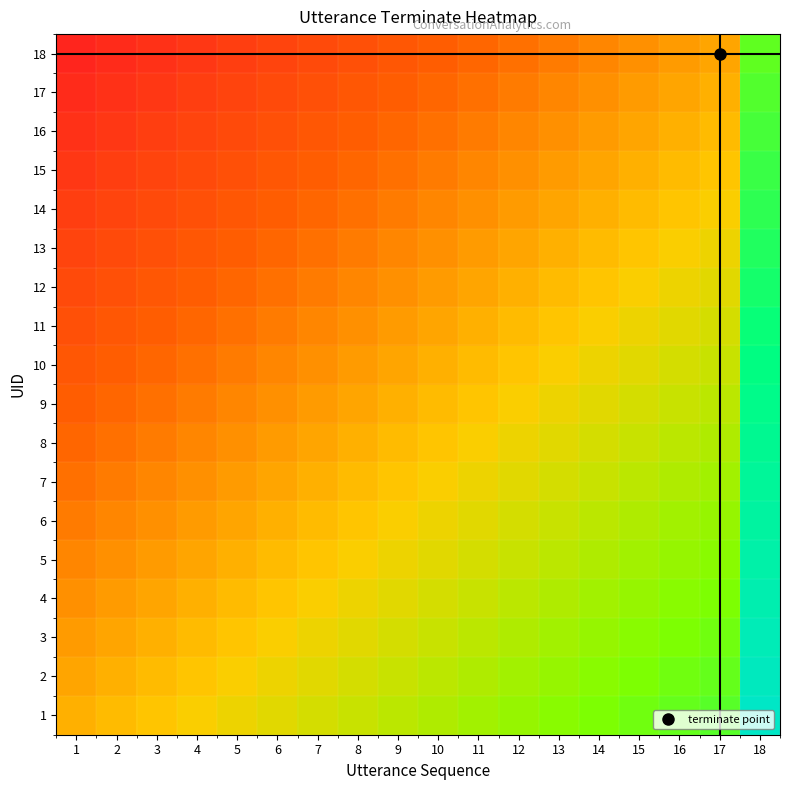

Reading left to right, list all the values displayed in this chart.

1: 1=0.3	2=0.4	3=0.4	4=0.4	5=0.4	6=0.4	7=0.5	8=0.5	9=0.5	10=0.5	11=0.5	12=0.6	13=0.6	14=0.6	15=0.6	16=0.6	17=0.7	18=1.0
2: 1=0.3	2=0.3	3=0.4	4=0.4	5=0.4	6=0.4	7=0.4	8=0.5	9=0.5	10=0.5	11=0.5	12=0.5	13=0.6	14=0.6	15=0.6	16=0.6	17=0.6	18=1.0
3: 1=0.3	2=0.3	3=0.3	4=0.4	5=0.4	6=0.4	7=0.4	8=0.4	9=0.5	10=0.5	11=0.5	12=0.5	13=0.5	14=0.6	15=0.6	16=0.6	17=0.6	18=0.9
4: 1=0.3	2=0.3	3=0.3	4=0.3	5=0.4	6=0.4	7=0.4	8=0.4	9=0.4	10=0.5	11=0.5	12=0.5	13=0.5	14=0.5	15=0.6	16=0.6	17=0.6	18=0.9
5: 1=0.3	2=0.3	3=0.3	4=0.3	5=0.3	6=0.4	7=0.4	8=0.4	9=0.4	10=0.4	11=0.5	12=0.5	13=0.5	14=0.5	15=0.5	16=0.6	17=0.6	18=0.9
6: 1=0.3	2=0.3	3=0.3	4=0.3	5=0.3	6=0.3	7=0.4	8=0.4	9=0.4	10=0.4	11=0.4	12=0.5	13=0.5	14=0.5	15=0.5	16=0.5	17=0.6	18=0.9
7: 1=0.2	2=0.3	3=0.3	4=0.3	5=0.3	6=0.3	7=0.3	8=0.4	9=0.4	10=0.4	11=0.4	12=0.4	13=0.5	14=0.5	15=0.5	16=0.5	17=0.5	18=0.9
8: 1=0.2	2=0.2	3=0.3	4=0.3	5=0.3	6=0.3	7=0.3	8=0.3	9=0.4	10=0.4	11=0.4	12=0.4	13=0.4	14=0.5	15=0.5	16=0.5	17=0.5	18=0.8
9: 1=0.2	2=0.2	3=0.2	4=0.3	5=0.3	6=0.3	7=0.3	8=0.3	9=0.3	10=0.4	11=0.4	12=0.4	13=0.4	14=0.4	15=0.5	16=0.5	17=0.5	18=0.8
10: 1=0.2	2=0.2	3=0.2	4=0.2	5=0.3	6=0.3	7=0.3	8=0.3	9=0.3	10=0.3	11=0.4	12=0.4	13=0.4	14=0.4	15=0.4	16=0.5	17=0.5	18=0.8
11: 1=0.2	2=0.2	3=0.2	4=0.2	5=0.2	6=0.3	7=0.3	8=0.3	9=0.3	10=0.3	11=0.3	12=0.4	13=0.4	14=0.4	15=0.4	16=0.4	17=0.5	18=0.8
12: 1=0.1	2=0.2	3=0.2	4=0.2	5=0.2	6=0.2	7=0.3	8=0.3	9=0.3	10=0.3	11=0.3	12=0.3	13=0.4	14=0.4	15=0.4	16=0.4	17=0.4	18=0.8
13: 1=0.1	2=0.1	3=0.2	4=0.2	5=0.2	6=0.2	7=0.2	8=0.3	9=0.3	10=0.3	11=0.3	12=0.3	13=0.3	14=0.4	15=0.4	16=0.4	17=0.4	18=0.7
14: 1=0.1	2=0.1	3=0.1	4=0.2	5=0.2	6=0.2	7=0.2	8=0.2	9=0.3	10=0.3	11=0.3	12=0.3	13=0.3	14=0.3	15=0.4	16=0.4	17=0.4	18=0.7
15: 1=0.1	2=0.1	3=0.1	4=0.1	5=0.2	6=0.2	7=0.2	8=0.2	9=0.2	10=0.3	11=0.3	12=0.3	13=0.3	14=0.3	15=0.3	16=0.4	17=0.4	18=0.7
16: 1=0.1	2=0.1	3=0.1	4=0.1	5=0.1	6=0.2	7=0.2	8=0.2	9=0.2	10=0.2	11=0.3	12=0.3	13=0.3	14=0.3	15=0.3	16=0.3	17=0.4	18=0.7
17: 1=0.0	2=0.1	3=0.1	4=0.1	5=0.1	6=0.1	7=0.2	8=0.2	9=0.2	10=0.2	11=0.2	12=0.3	13=0.3	14=0.3	15=0.3	16=0.3	17=0.3	18=0.7
18: 1=0.0	2=0.0	3=0.1	4=0.1	5=0.1	6=0.1	7=0.1	8=0.2	9=0.2	10=0.2	11=0.2	12=0.2	13=0.3	14=0.3	15=0.3	16=0.3	17=0.3	18=0.6